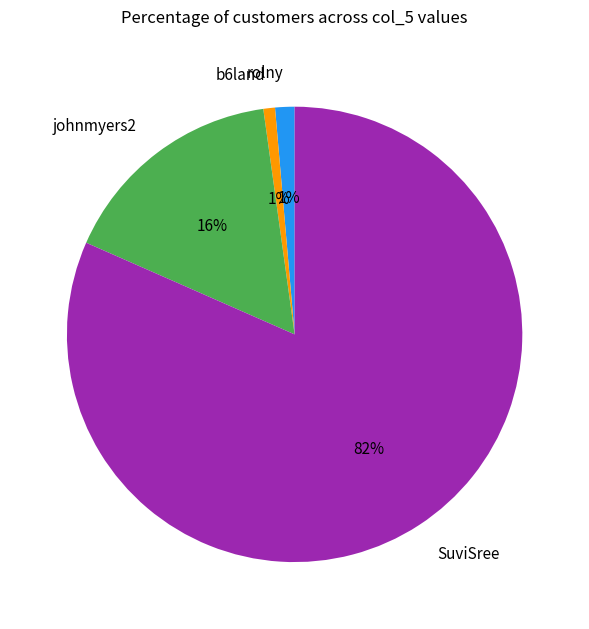

Is there any slice that represents more than half of the pie?

Yes